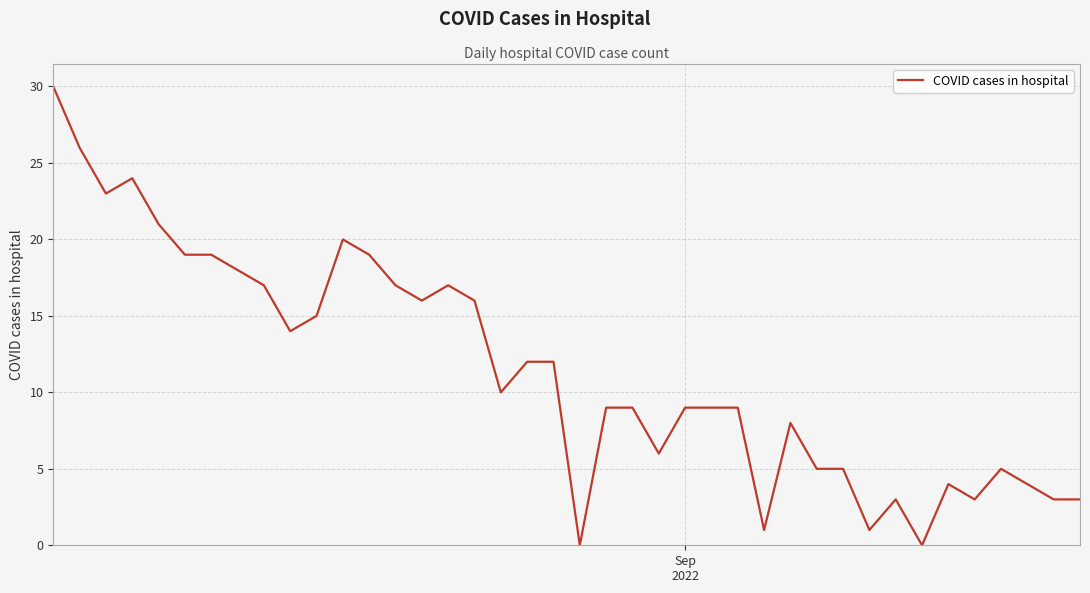

What is the difference between the maximum and minimum values?

30